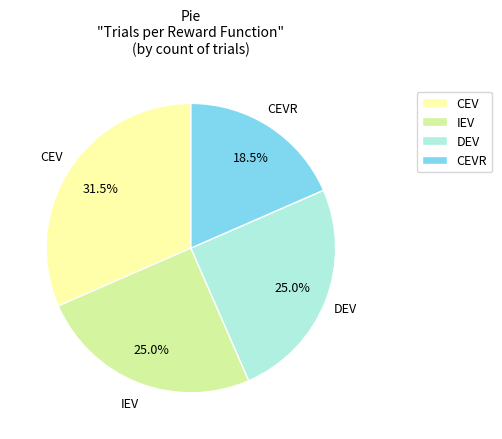

What is the largest slice in the pie chart?

CEV